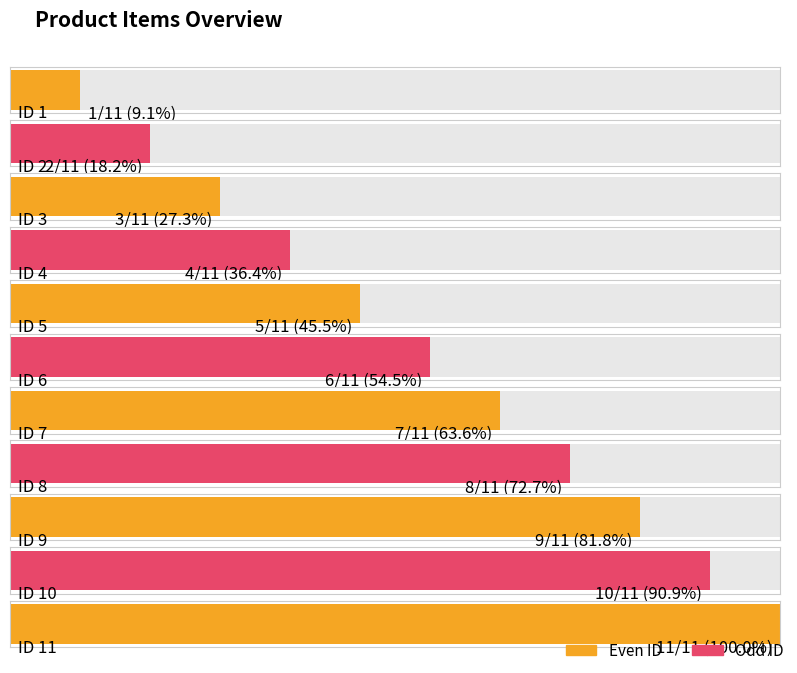

Between 7 and 1, which is larger?

7